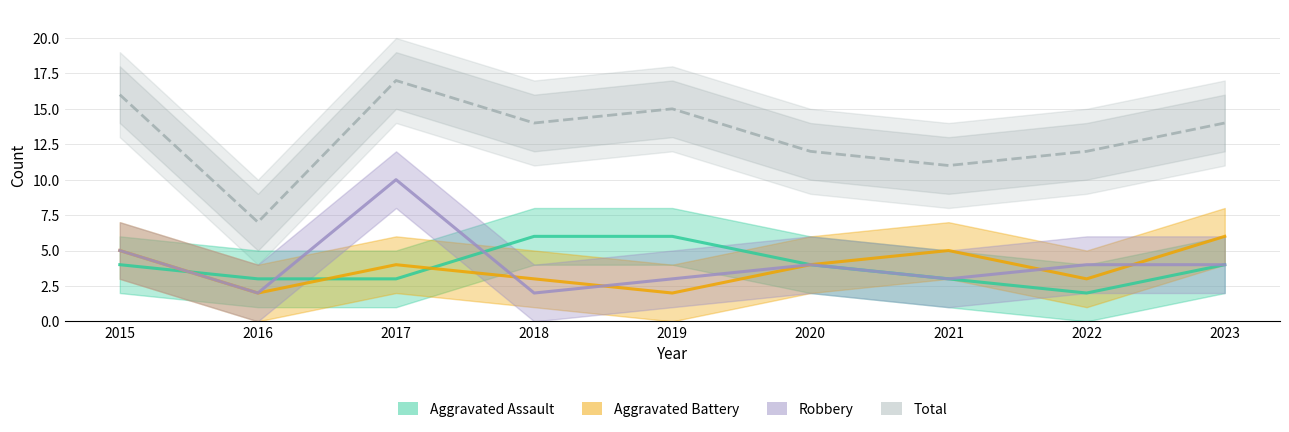

What is the approximate value of Total at 2017, to the nearest 5?

15